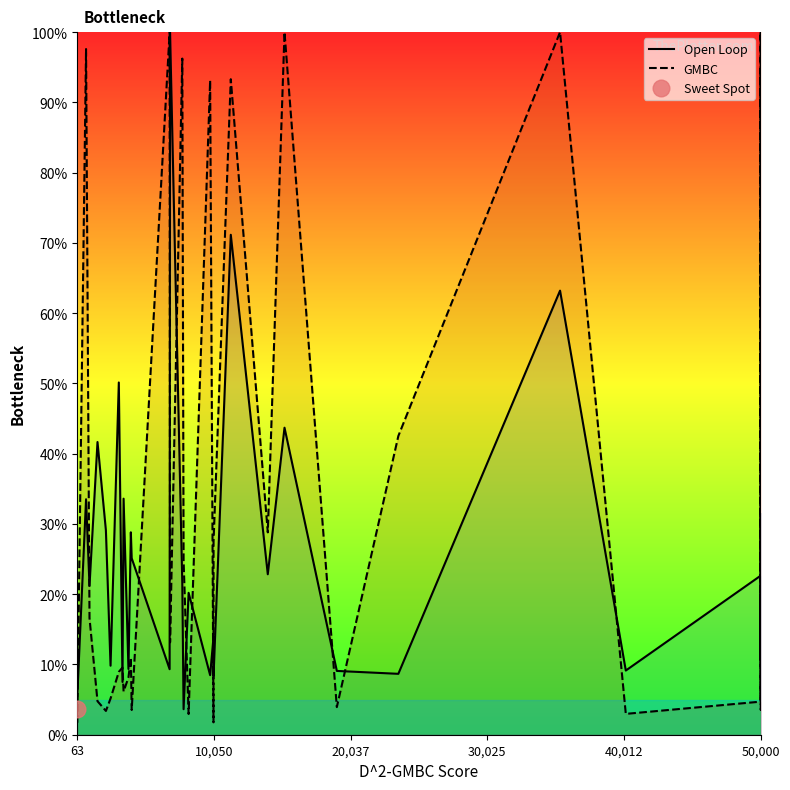

What is the approximate value of Open Loop at 50,000?

22.6